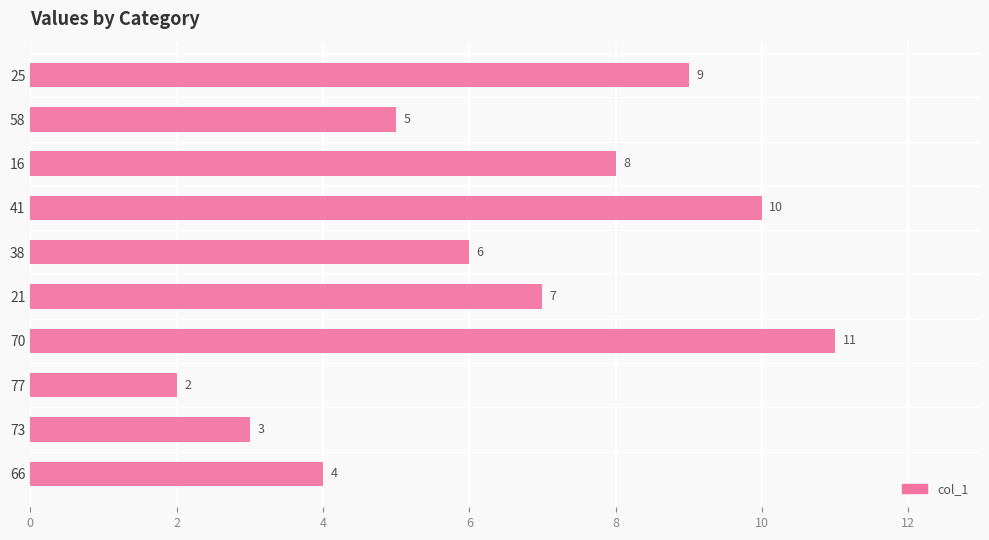

True or false: the data shows 4 at 77.

False